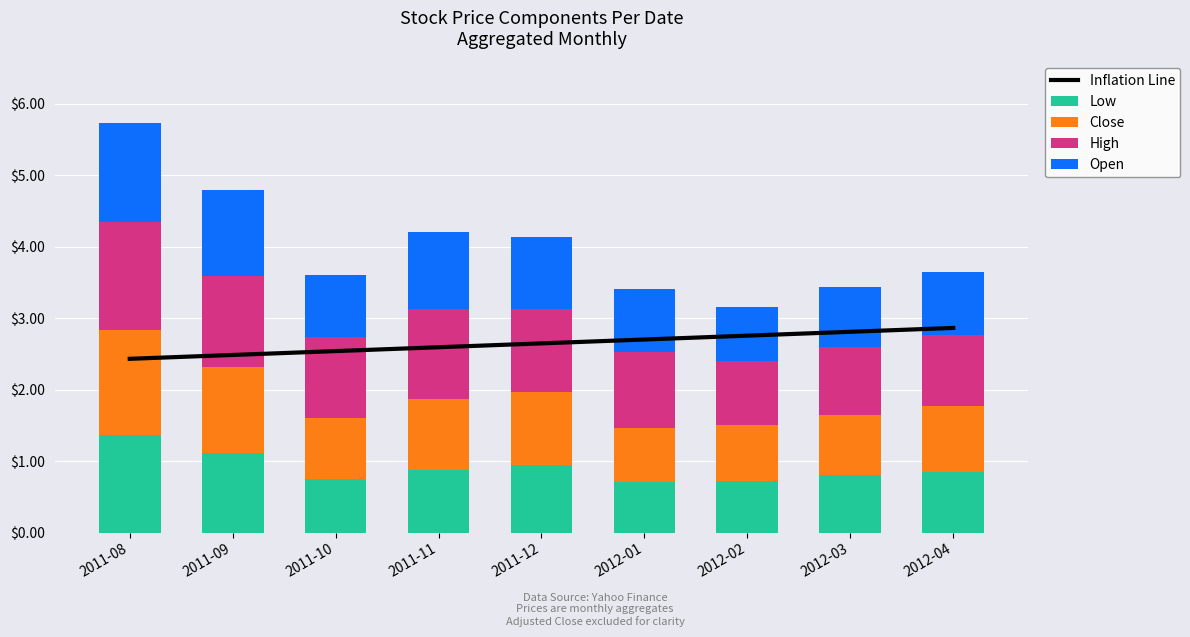

What are all the series names shown in the legend?

Inflation Line, Low, Close, High, Open